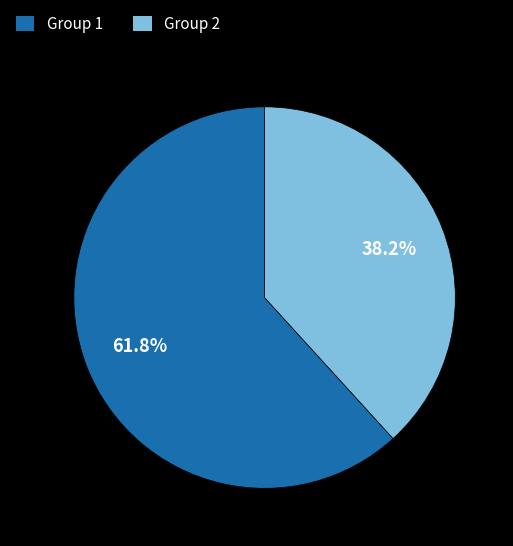

How many slices are in this pie chart?

2